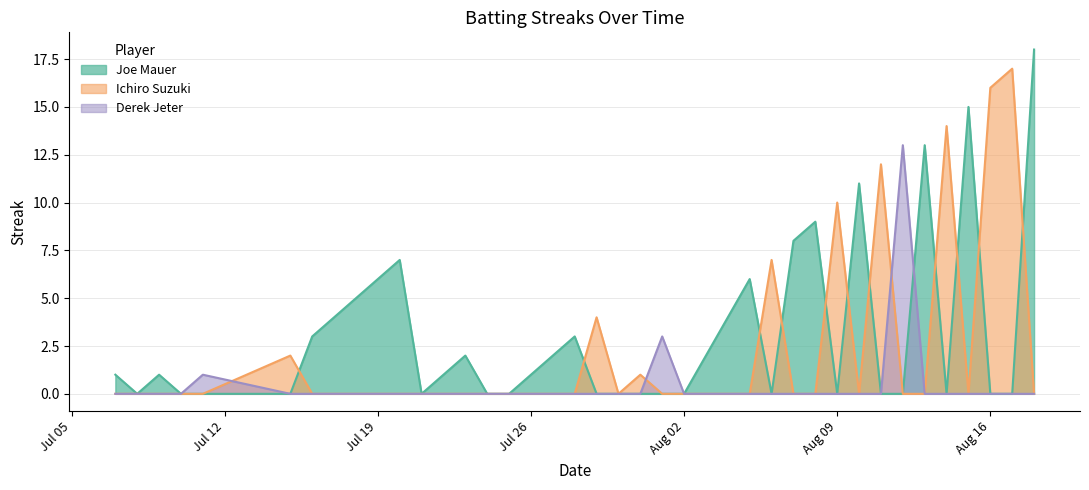

What is the value of the Derek Jeter point at the 5th from the left?

1